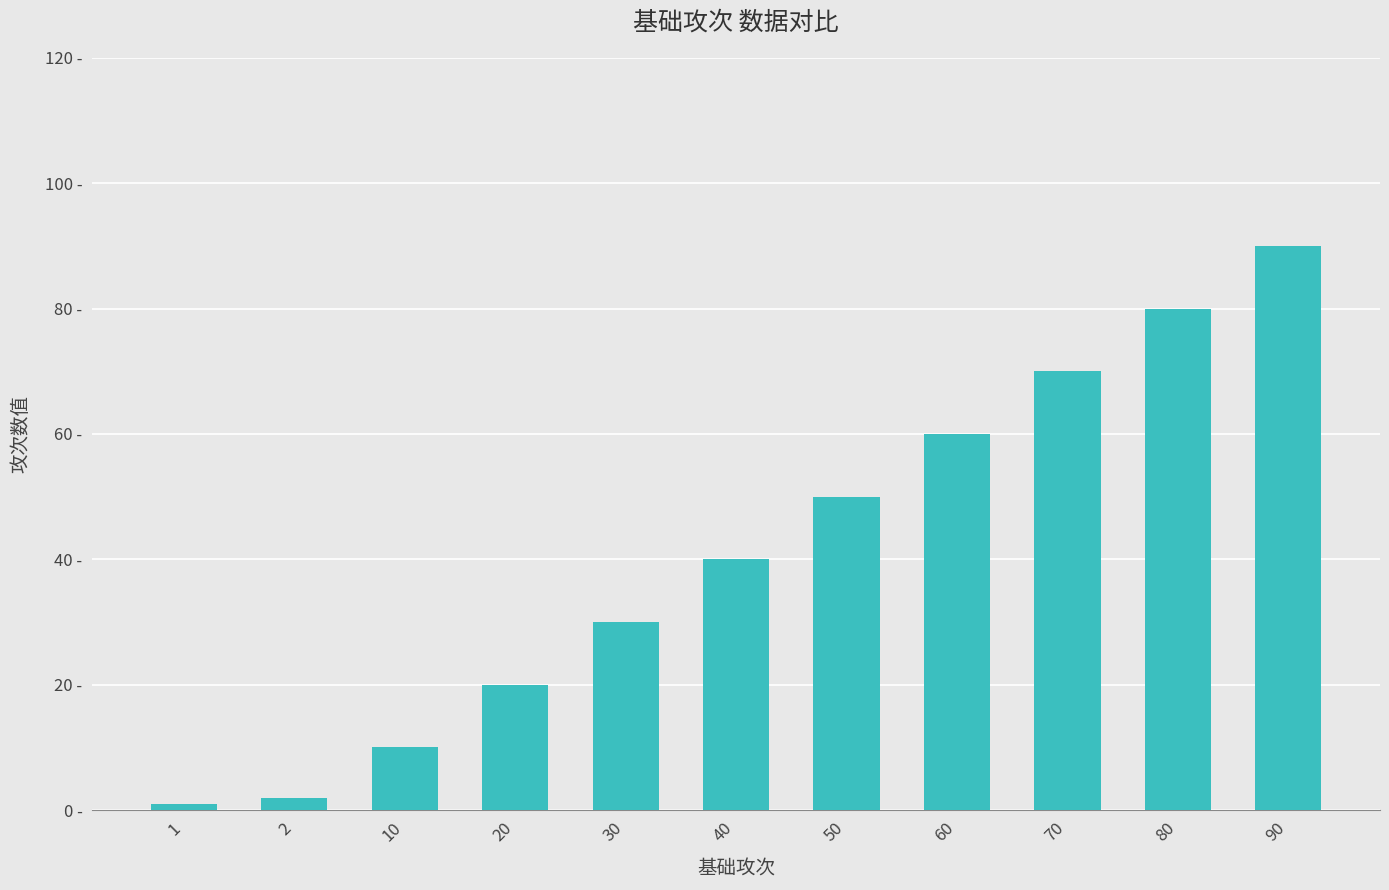

Are the bars horizontal?

No